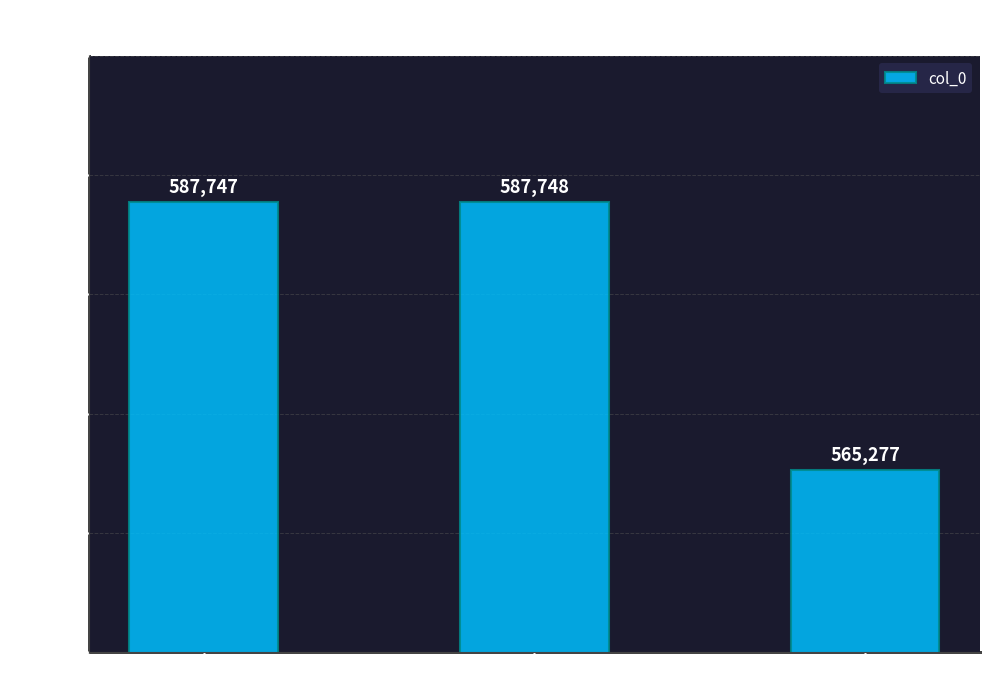

What is the sum of all values?

1740772